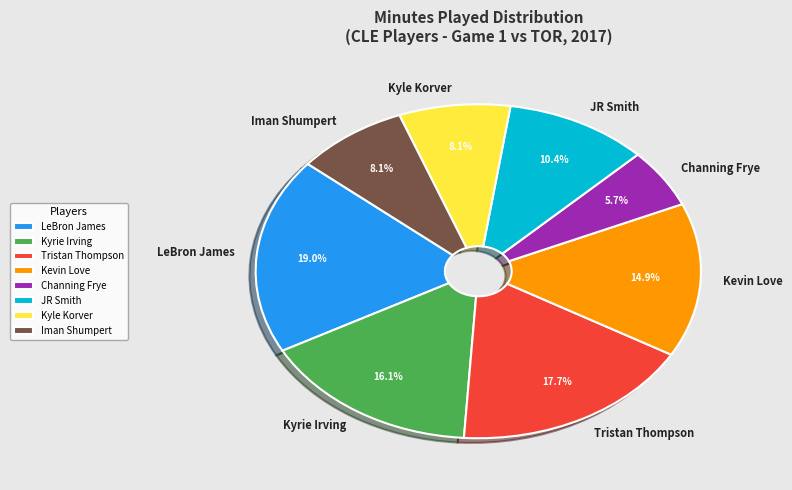

Count the number of slices in the pie.

8